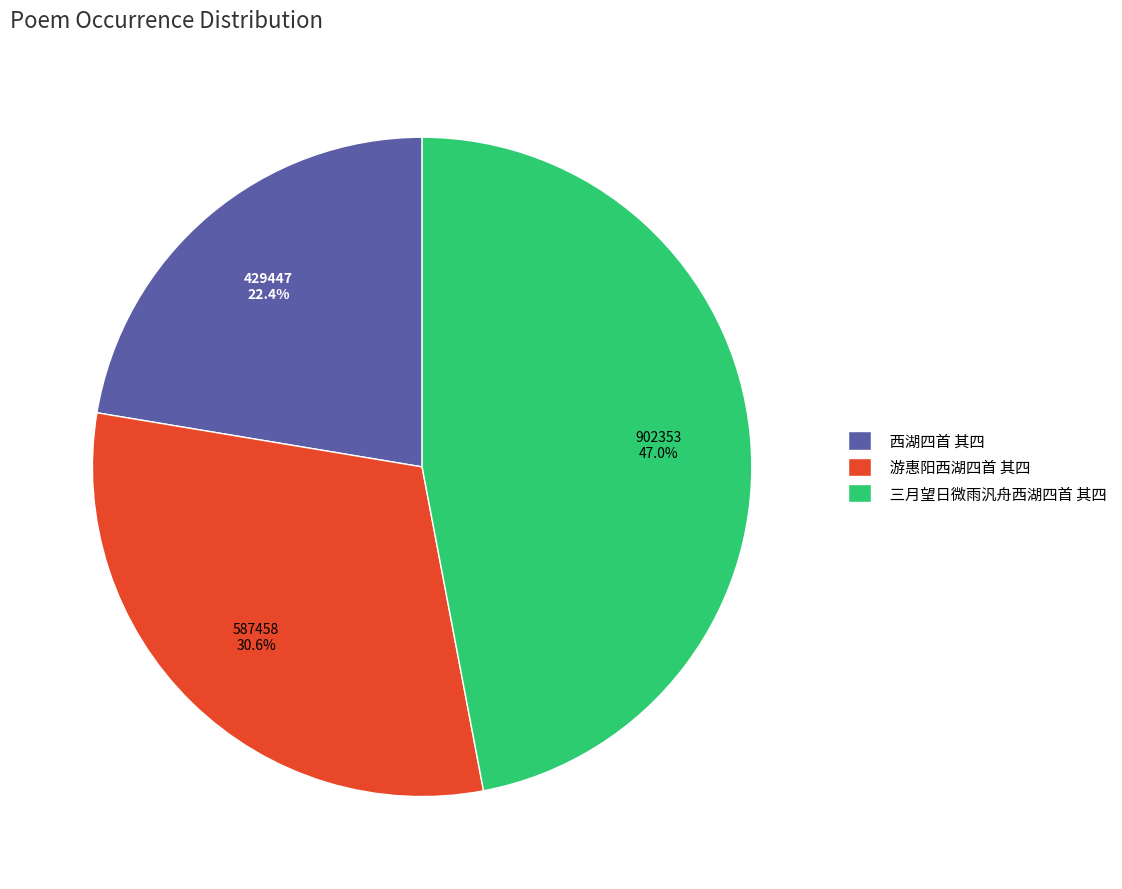

What percentage is the 西湖四首 其四 slice, to the nearest percent?

22%